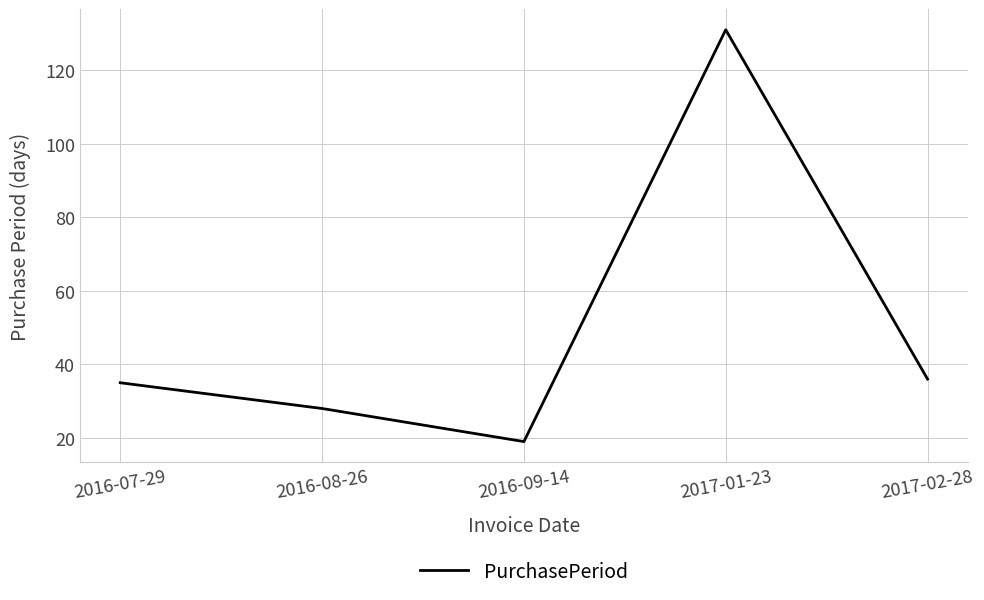

Reading left to right, list all the values displayed in this chart.

35	28	19	131	36